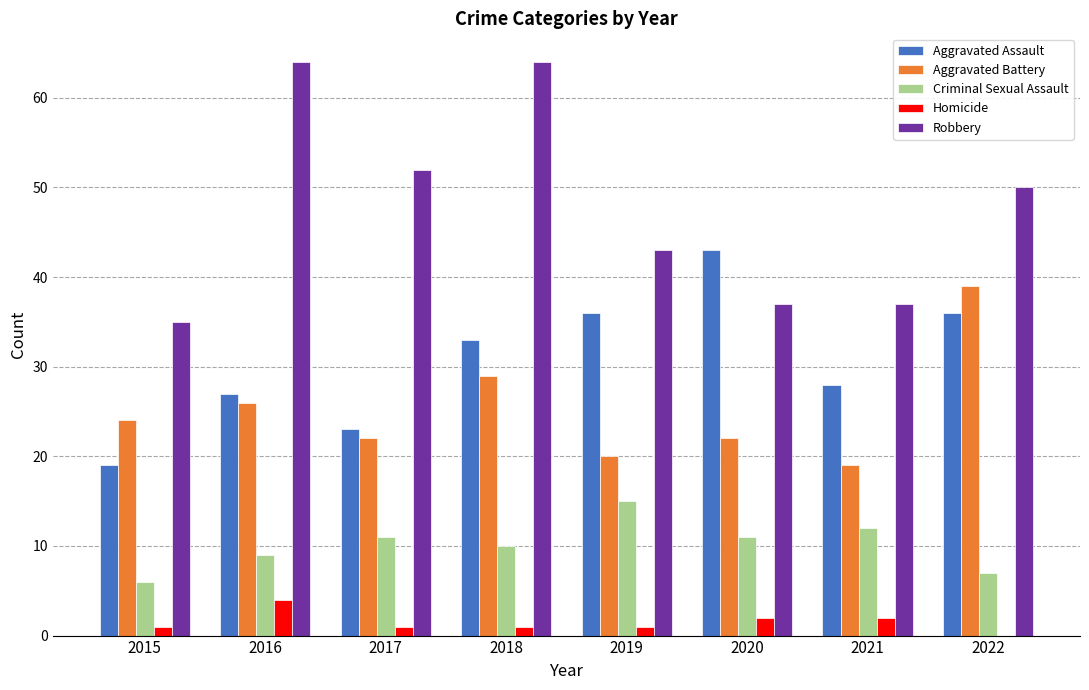

Which series has the largest total across all categories?

Robbery